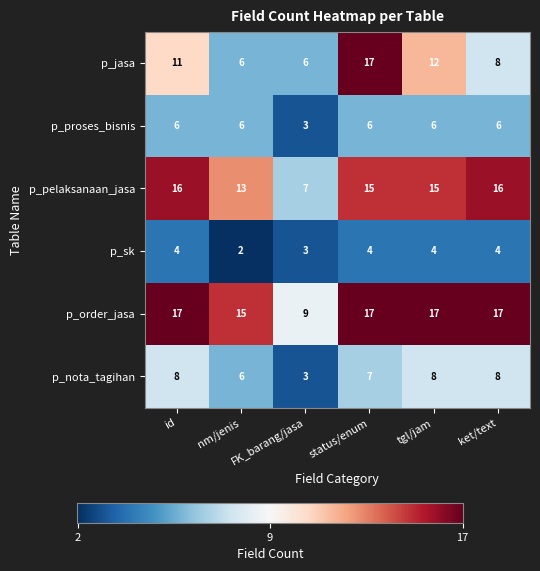

How many p_sk values are between 3 and 4?

5